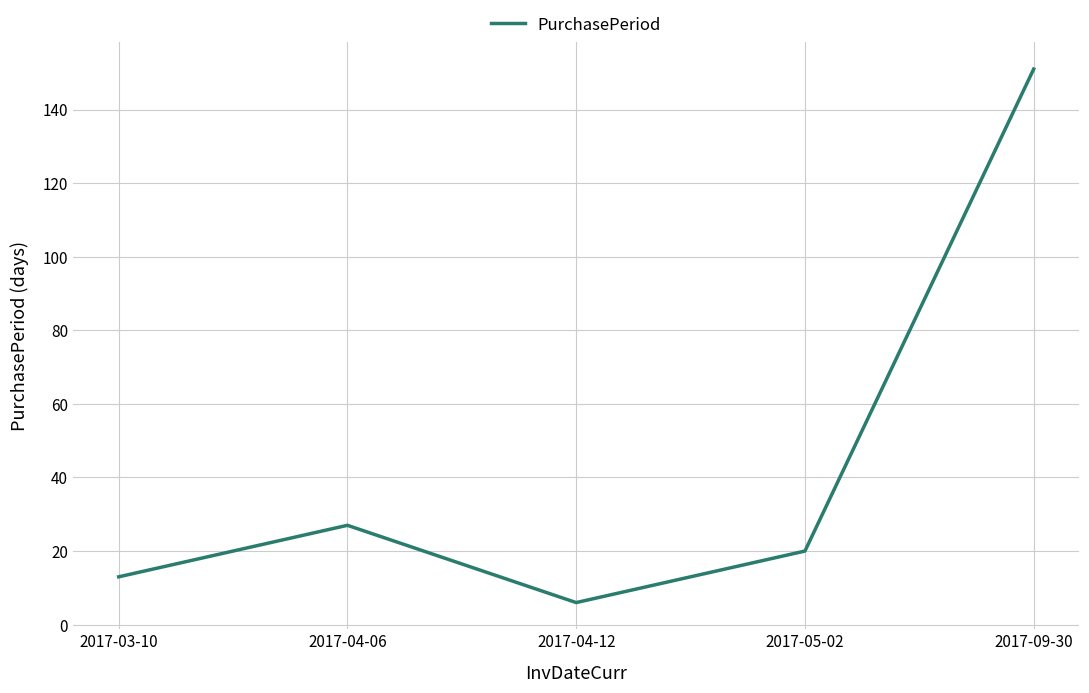

Rank the categories by value from lowest to highest.

2017-04-12, 2017-03-10, 2017-05-02, 2017-04-06, 2017-09-30